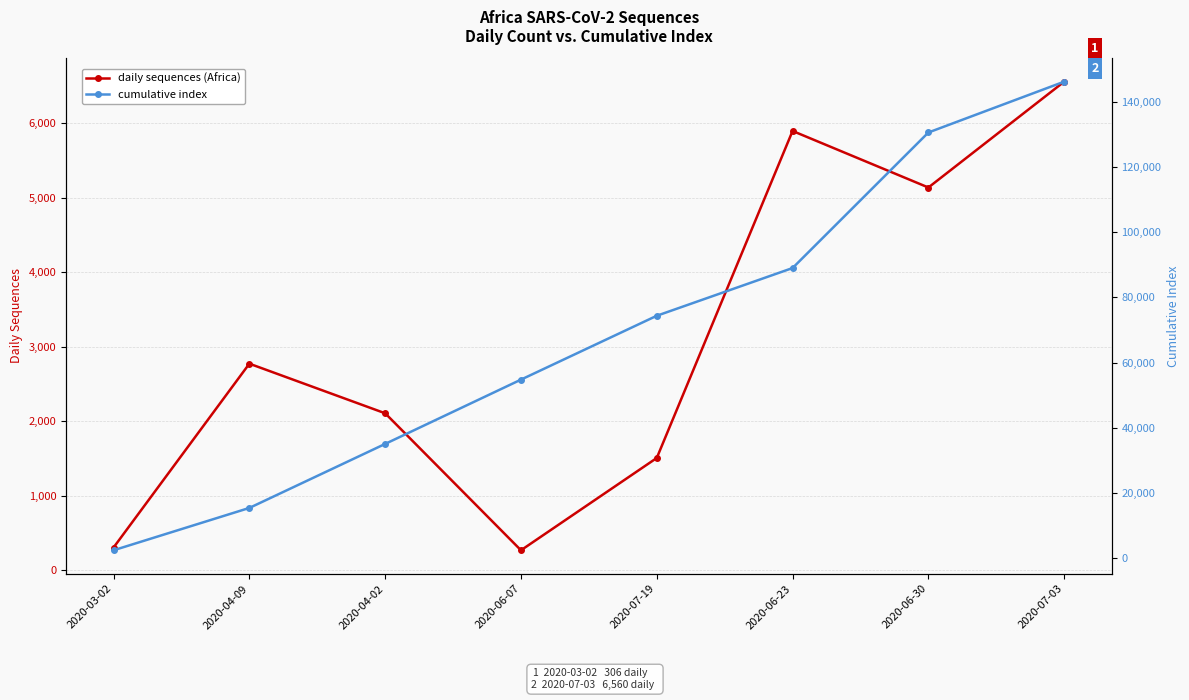

What position from the right is 2020-06-23?

3